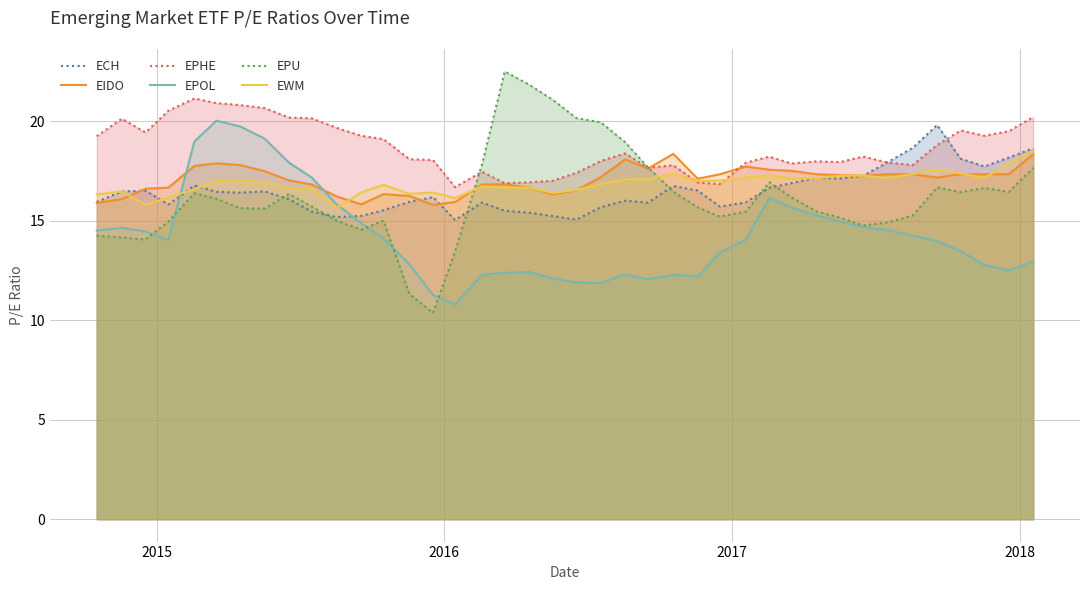

Which series has the largest total across all categories?

EPHE